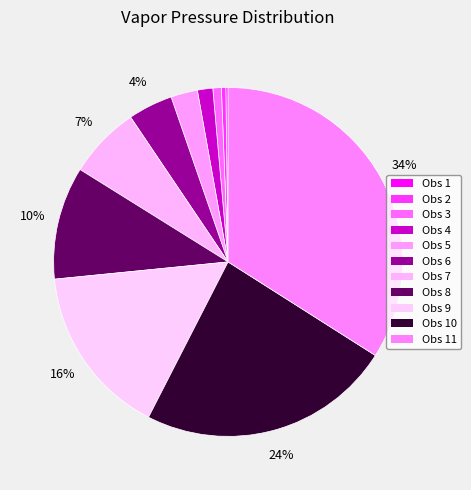

Count the number of slices in the pie.

11